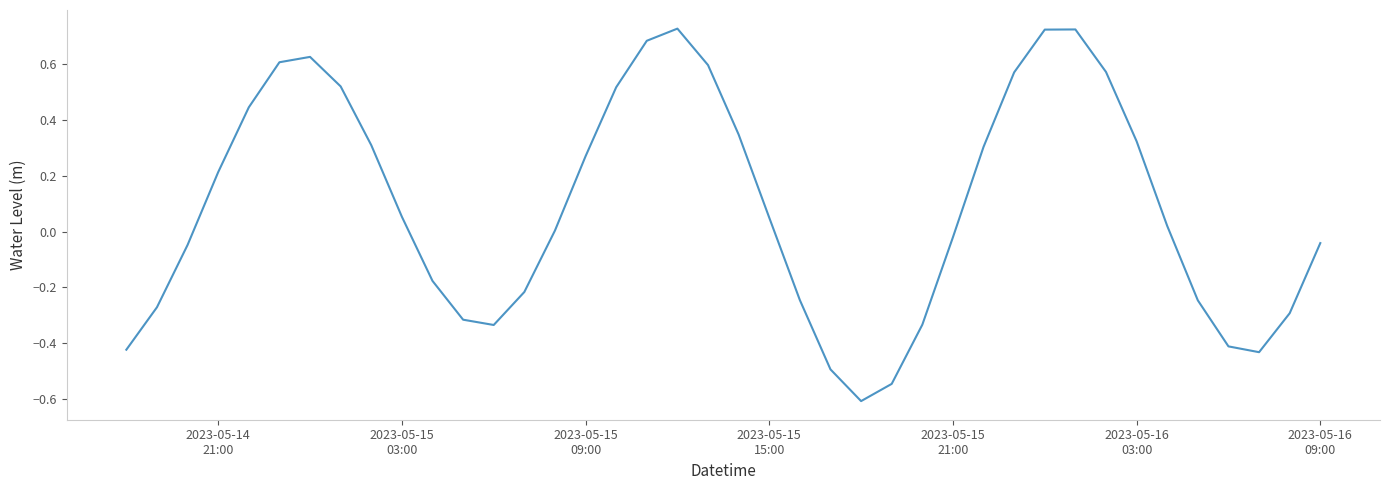

What is the minimum value shown in the chart?

-0.6